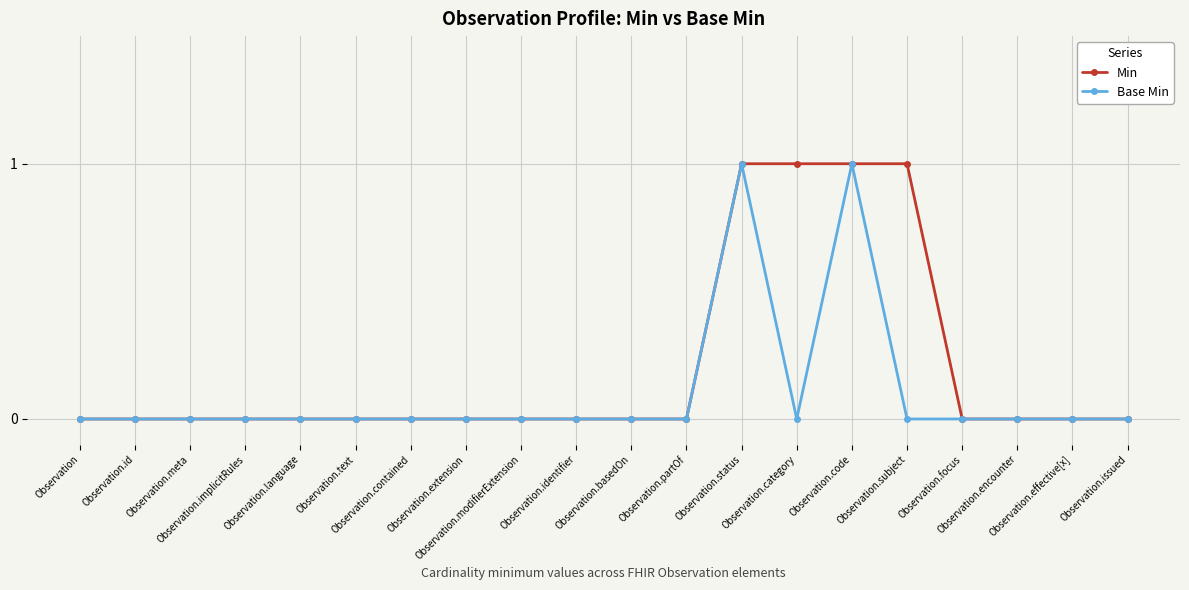

What are all the series names shown in the legend?

Min, Base Min